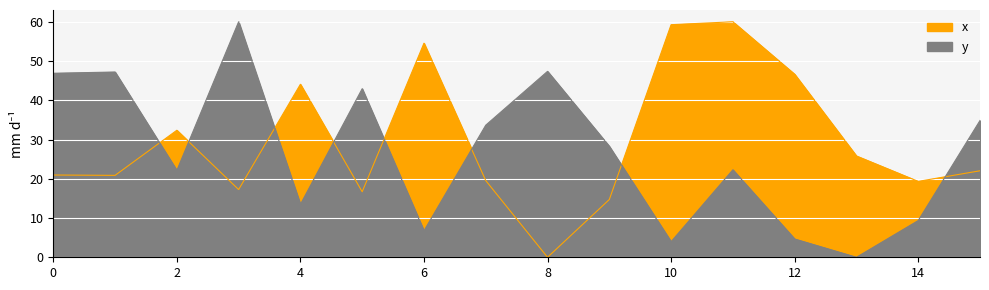

Rank the series by their average value, from lowest to highest.

y, x